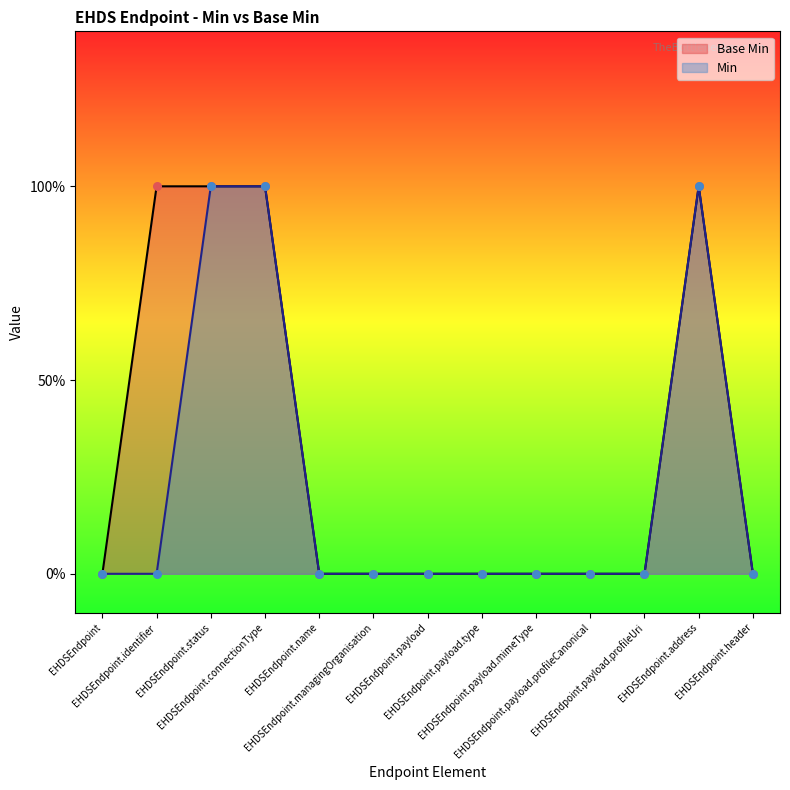

Which series has the largest total across all categories?

Base Min